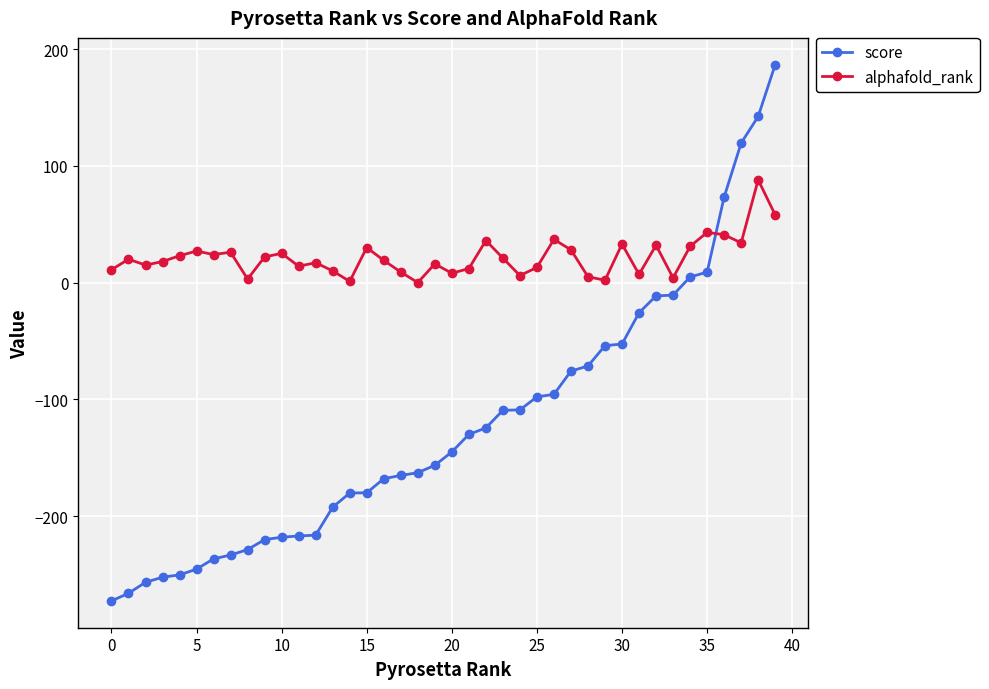

Which series has the widest spread of values?

score